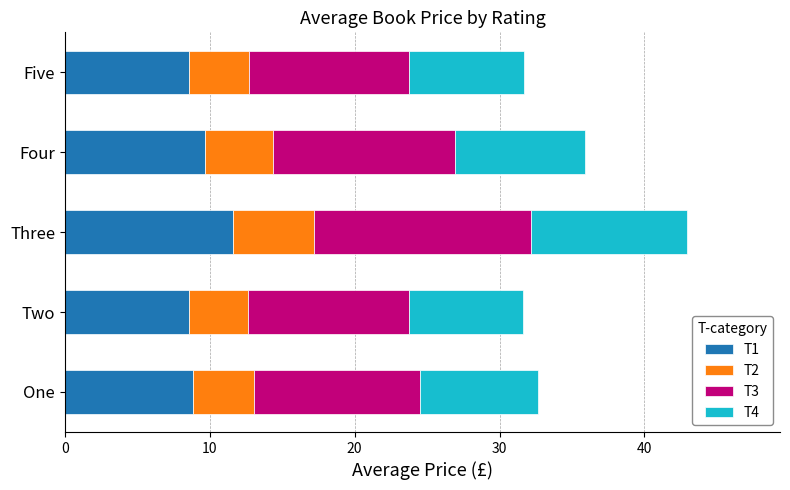

What is the total value across all series at Five?

31.7